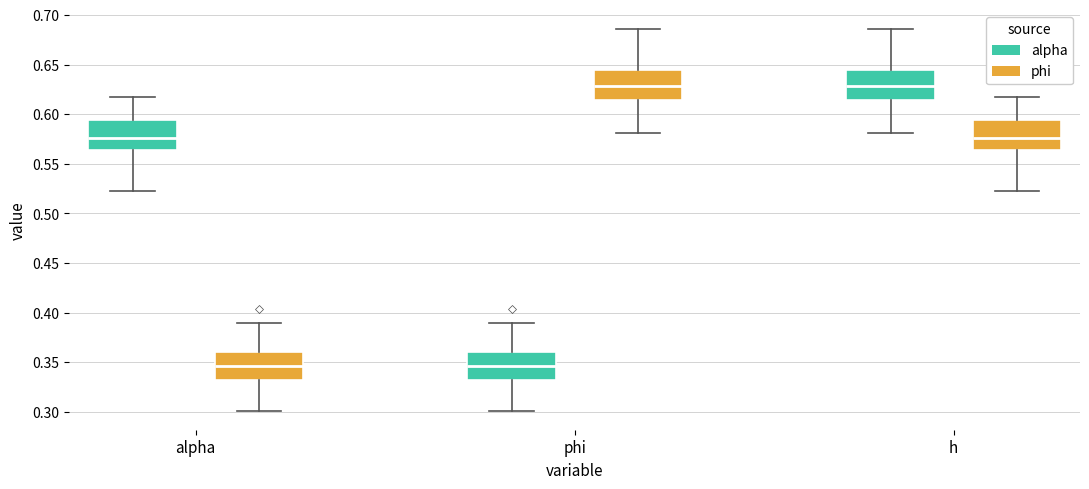

Reading left to right, read every box against the y-axis: the position of its median line, the range the box covers, and the ends of its whiskers. The values are not printed on the chart, so give them approximately, as read against the axis.

alpha (alpha): median 0.575, box 0.565 to 0.595, whiskers 0.525 to 0.615
alpha (phi): median 0.345, box 0.335 to 0.360, whiskers 0.300 to 0.390
phi (alpha): median 0.345, box 0.335 to 0.360, whiskers 0.300 to 0.390
phi (phi): median 0.630, box 0.615 to 0.645, whiskers 0.580 to 0.685
h (alpha): median 0.630, box 0.615 to 0.645, whiskers 0.580 to 0.685
h (phi): median 0.575, box 0.565 to 0.595, whiskers 0.525 to 0.615